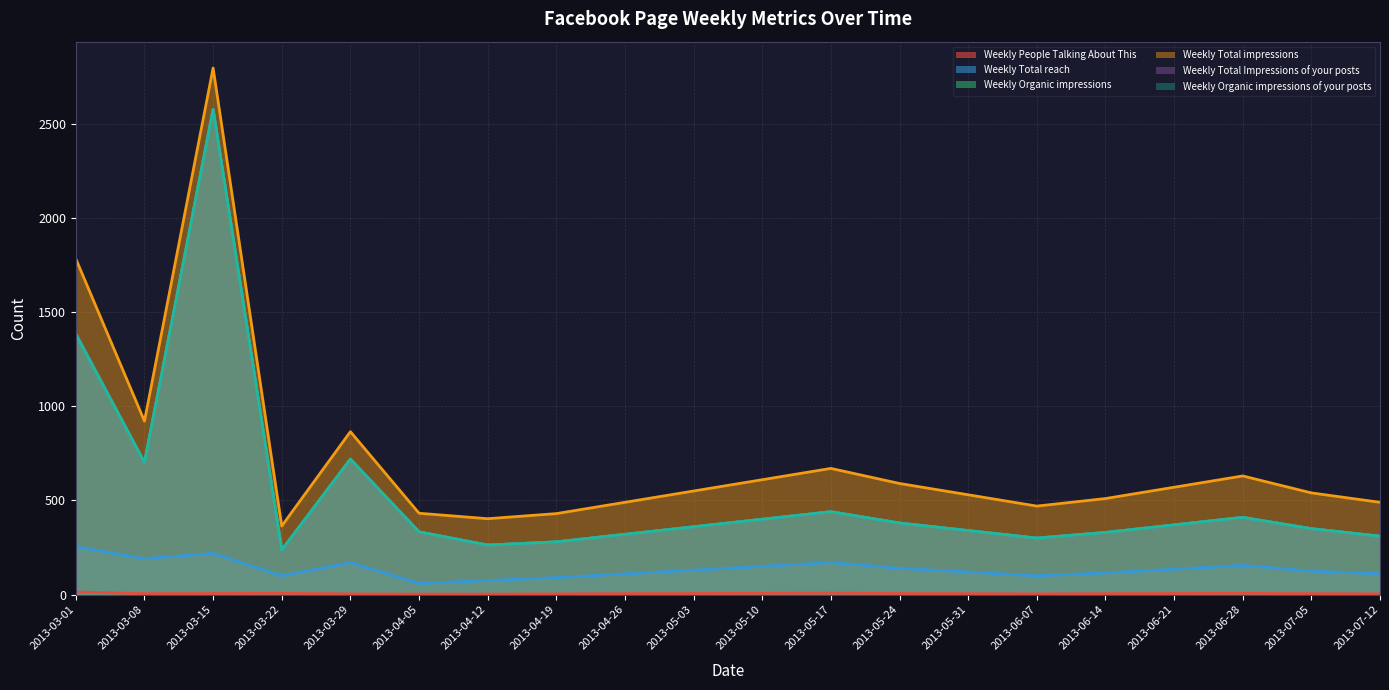

What are all the series names shown in the legend?

Weekly People Talking About This, Weekly Total reach, Weekly Organic impressions, Weekly Total impressions, Weekly Total Impressions of your posts, Weekly Organic impressions of your posts